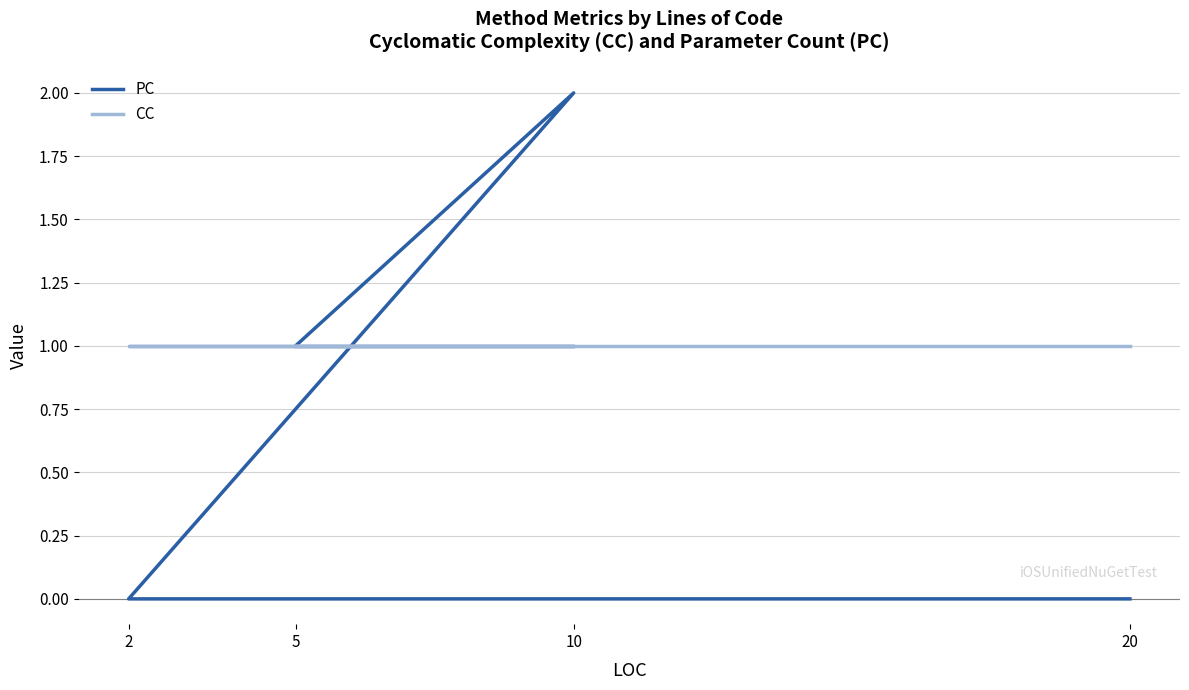

Reading left to right, extract all data points from this chart.

PC: 1	2	0	0
CC: 1	1	1	1